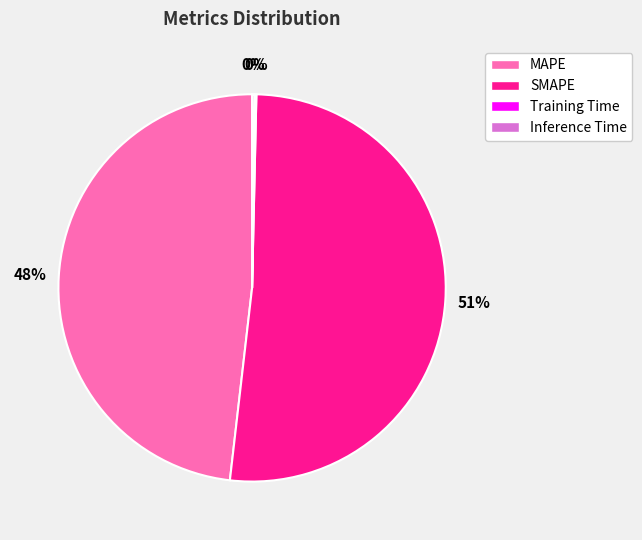

Is the sum of MAPE and SMAPE greater than half?

Yes